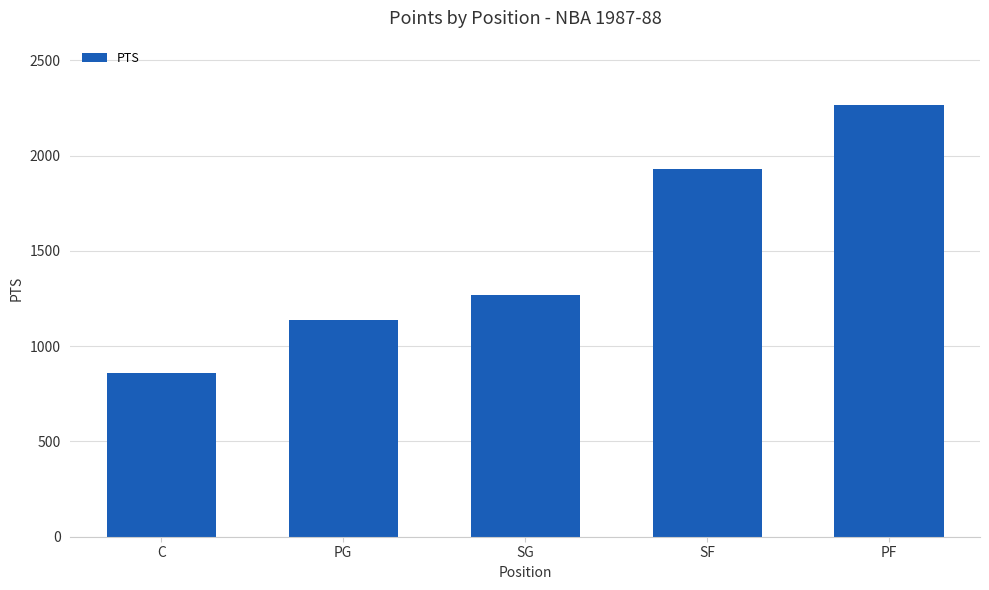

At which label is the value closest to 1562?

SG